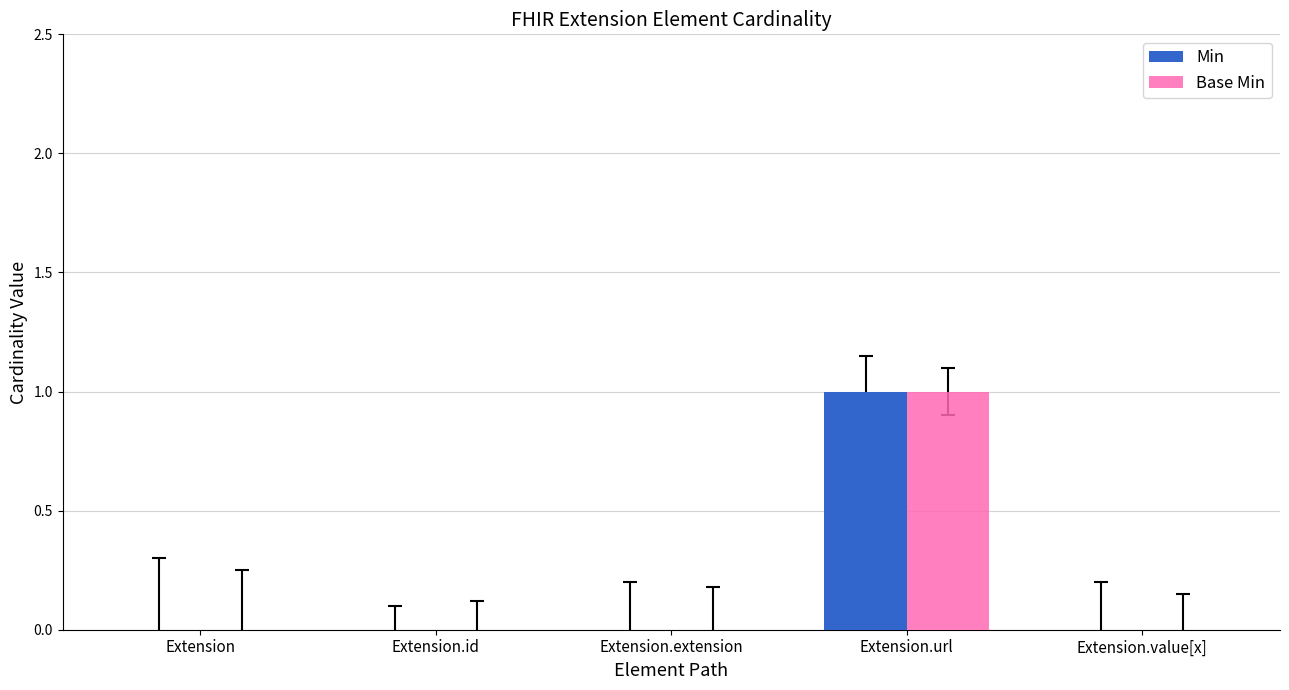

Is it true that Base Min equals -1 at Extension.value[x]?

False